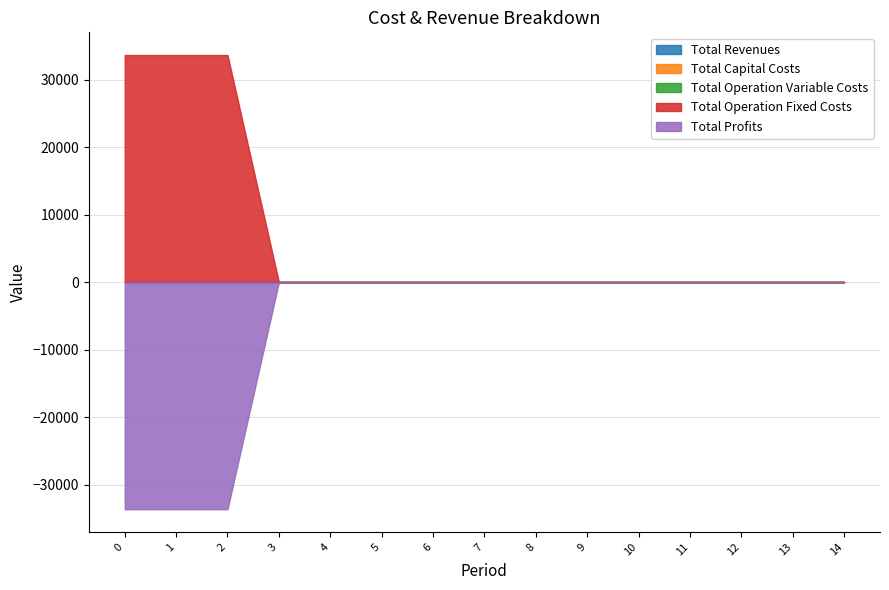

Reading right to left, list all the values displayed in this chart.

Total Revenues: 14=0.0	13=0.0	12=0.0	11=0.0	10=0.0	9=0.0	8=0.0	7=0.0	6=0.0	5=0.0	4=0.0	3=0.0	2=0.0	1=0.0	0=0.0
Total Capital Costs: 14=0.0	13=0.0	12=0.0	11=0.0	10=0.0	9=0.0	8=0.0	7=0.0	6=0.0	5=0.0	4=0.0	3=0.0	2=0.0	1=0.0	0=0.0
Total Operation Variable Costs: 14=0.0	13=0.0	12=0.0	11=0.0	10=0.0	9=0.0	8=0.0	7=0.0	6=0.0	5=0.0	4=0.0	3=0.0	2=0.0	1=0.0	0=0.0
Total Operation Fixed Costs: 14=0.0	13=0.0	12=0.0	11=0.0	10=0.0	9=0.0	8=0.0	7=0.0	6=0.0	5=0.0	4=0.0	3=0.0	2=33627.6	1=33627.6	0=33627.6
Total Profits: 14=0.0	13=0.0	12=0.0	11=0.0	10=0.0	9=0.0	8=0.0	7=0.0	6=0.0	5=0.0	4=0.0	3=0.0	2=-33627.6	1=-33627.6	0=-33627.6